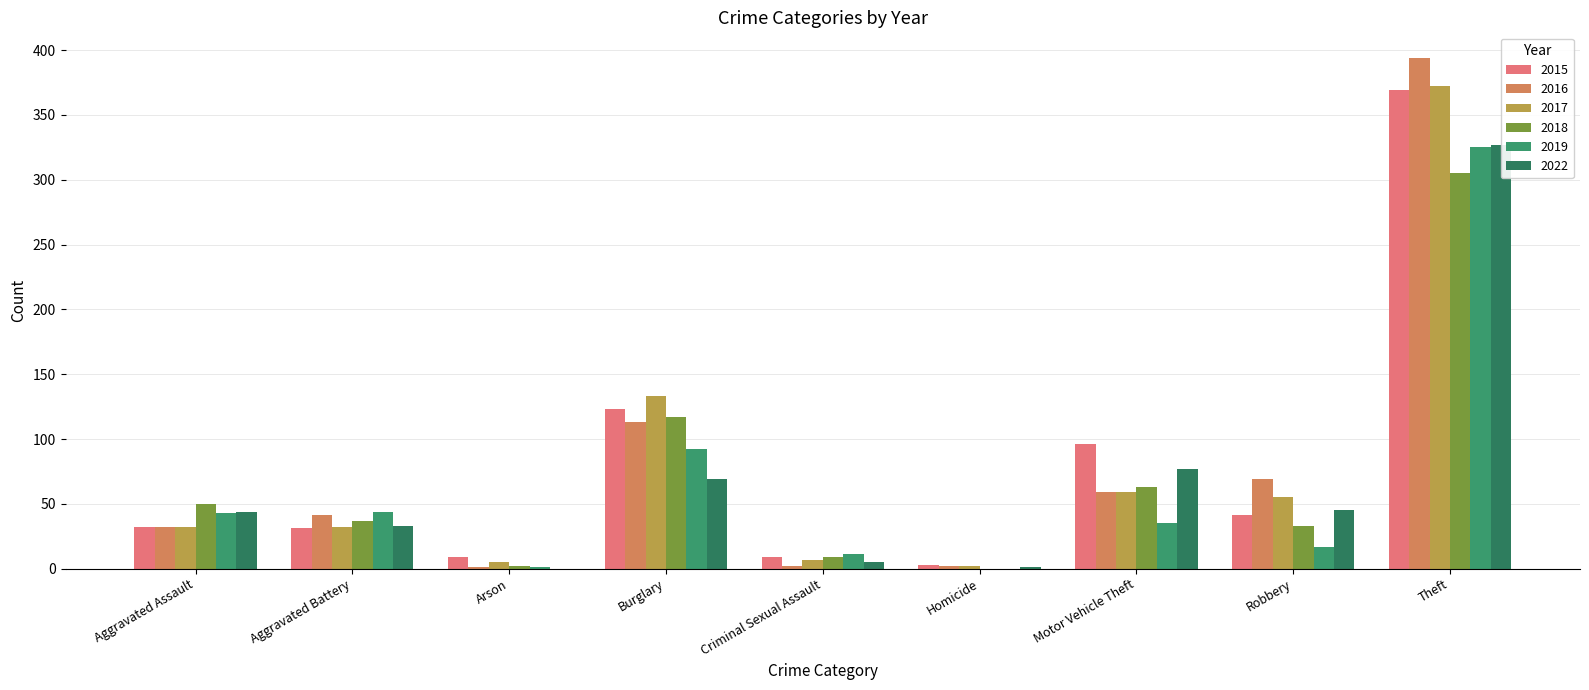

What is the total value across all series at Homicide?

8